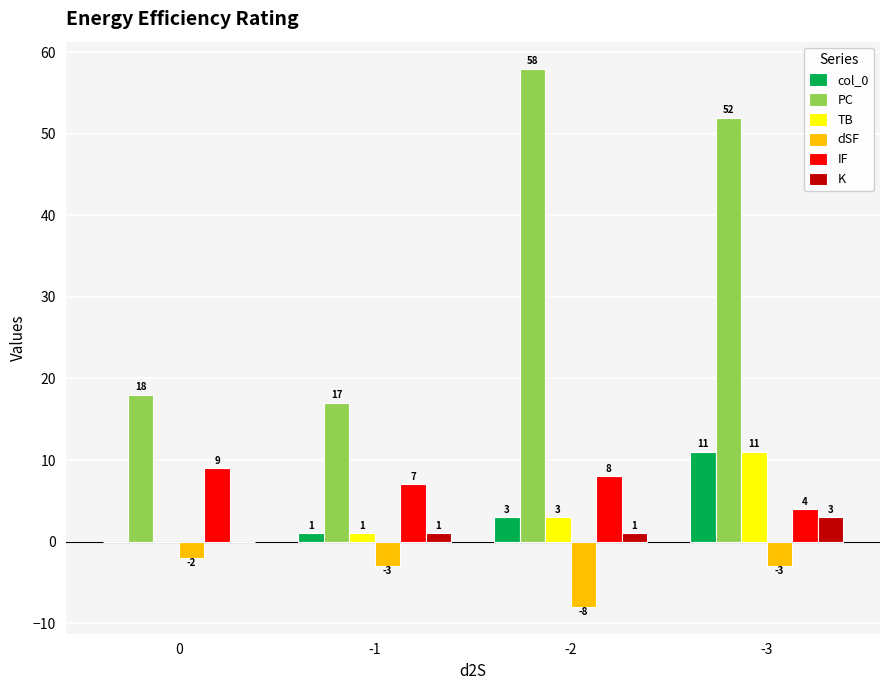

True or false: TB has a value of 11 at -3.

True